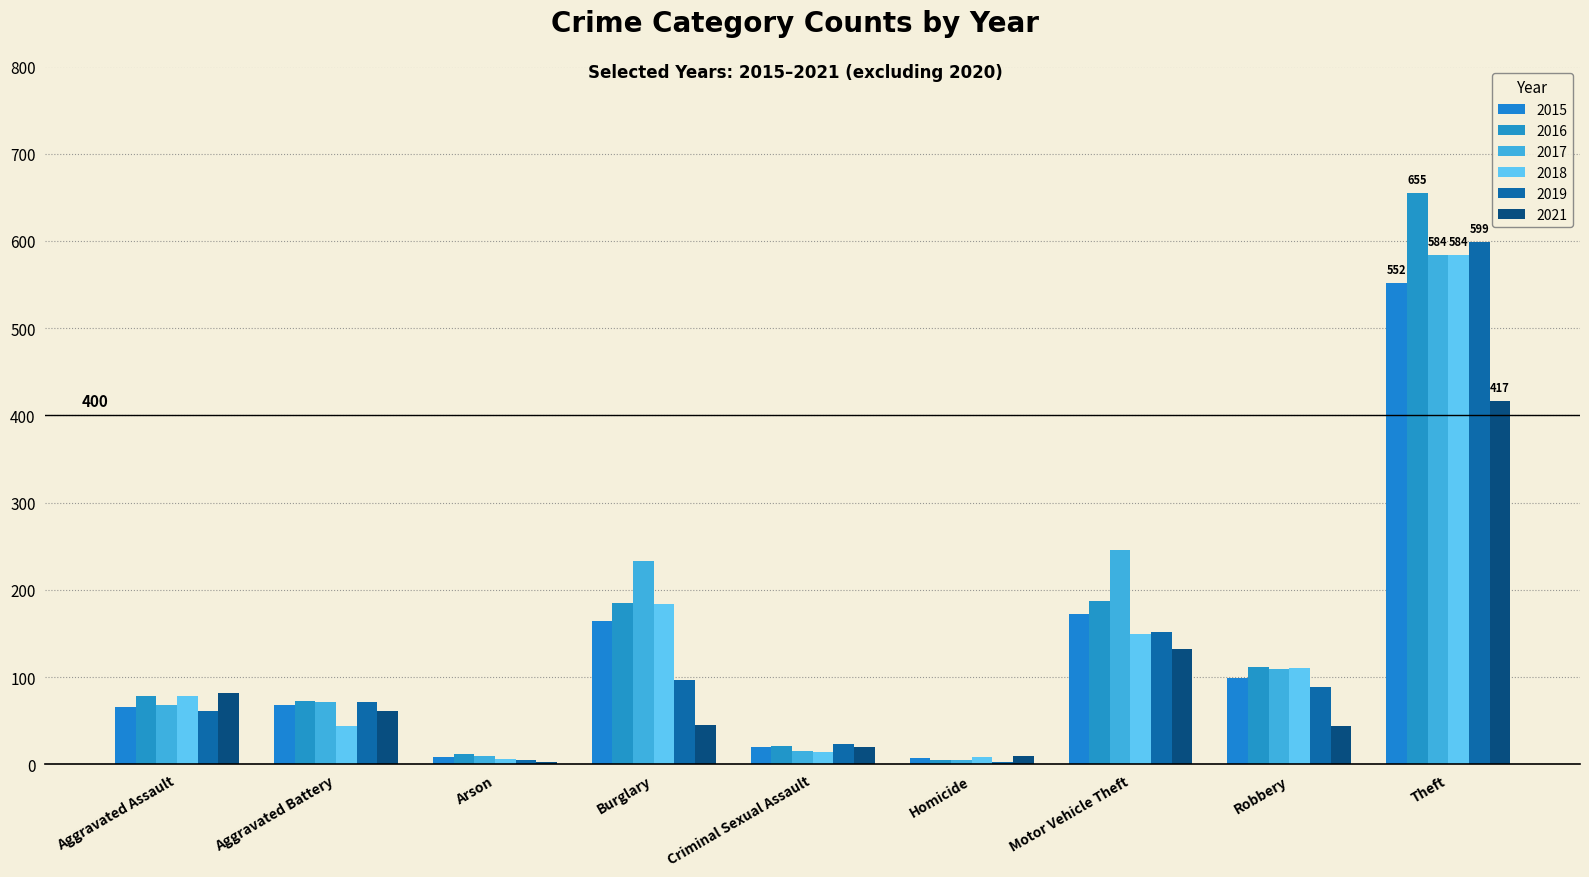

Which category has the highest value in the 2016 series?

Theft